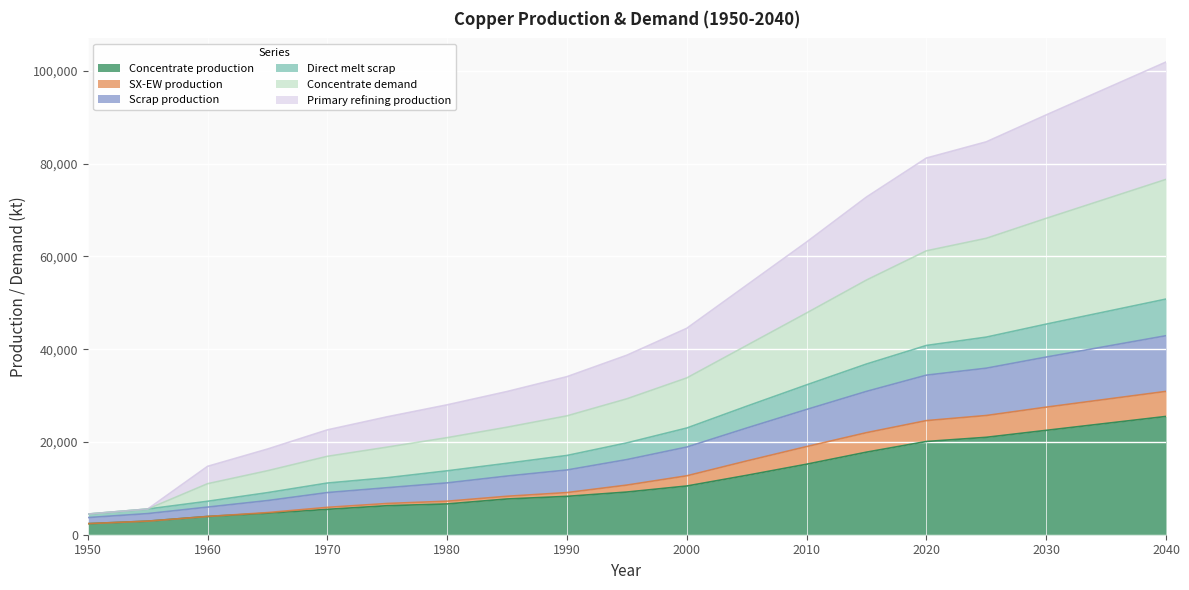

What is the highest value of the Concentrate production series?

25500.0